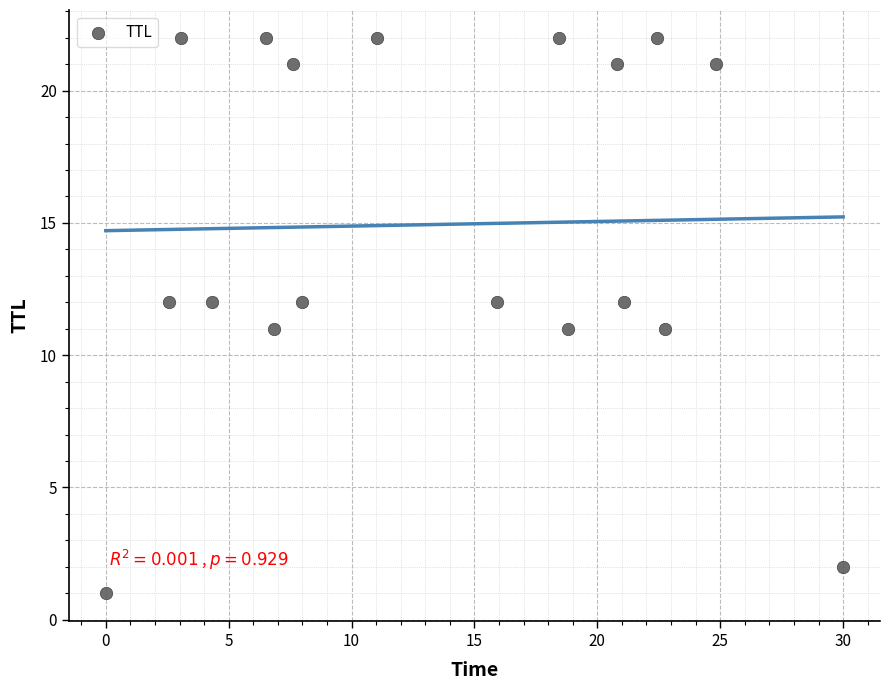

What is the range of Y values (max minus min)?

21